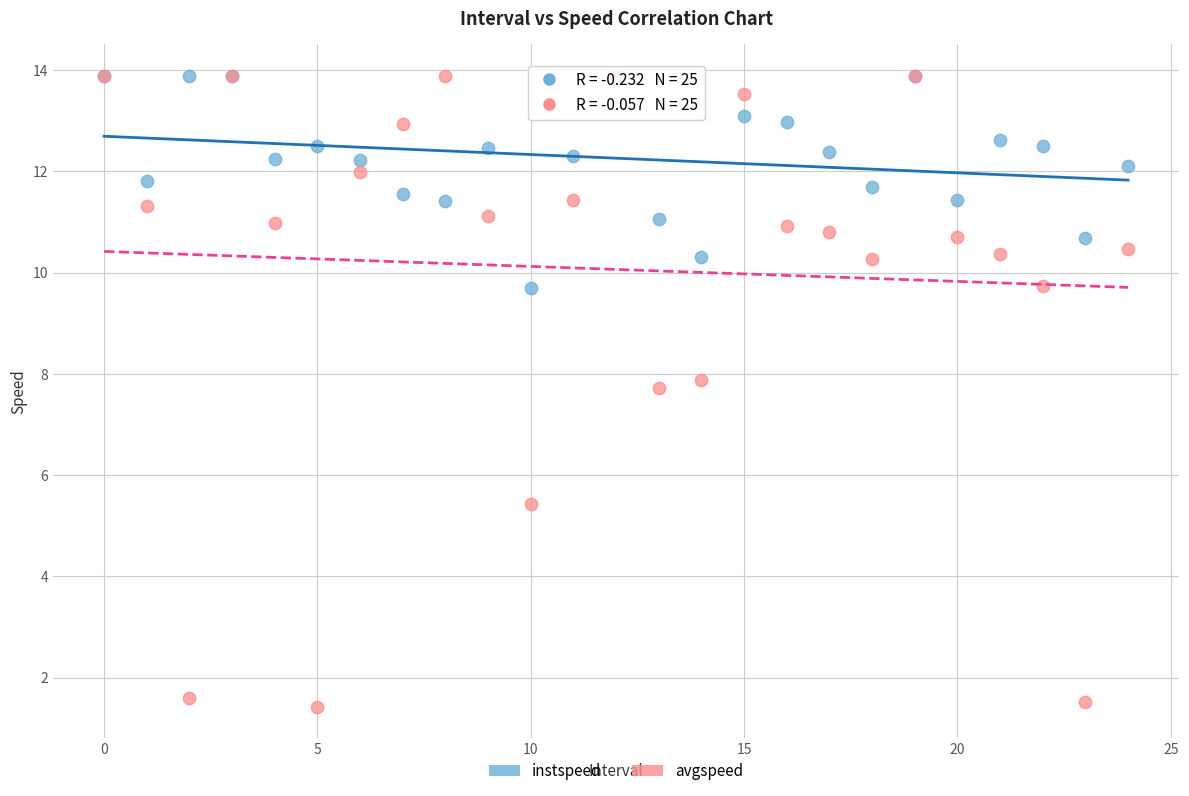

What are all the series names shown in the legend?

instspeed, avgspeed